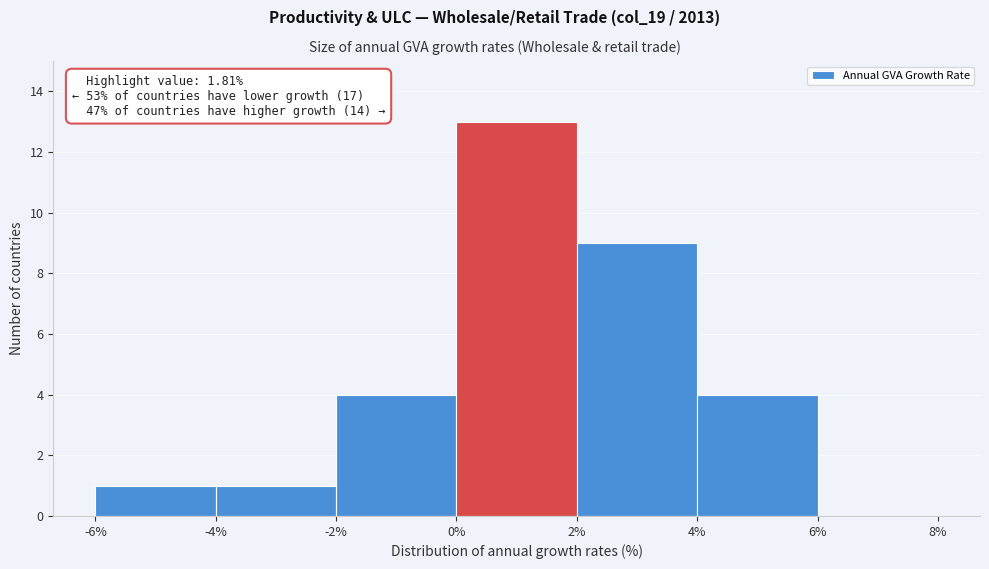

Which range on the x-axis has the tallest bar?

0% to 2%